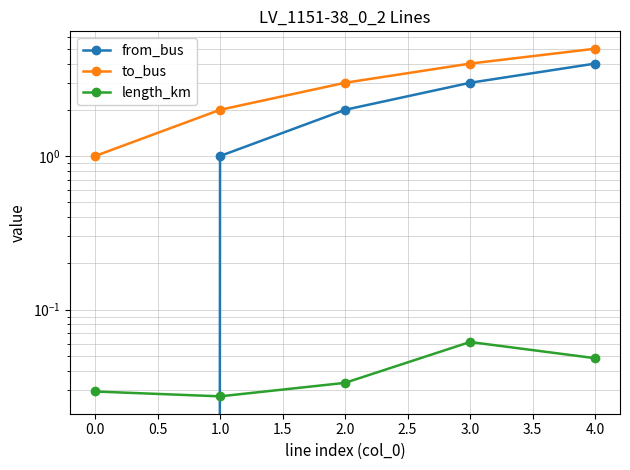

Which series changed the most between 0.0 and 1.0?

from_bus